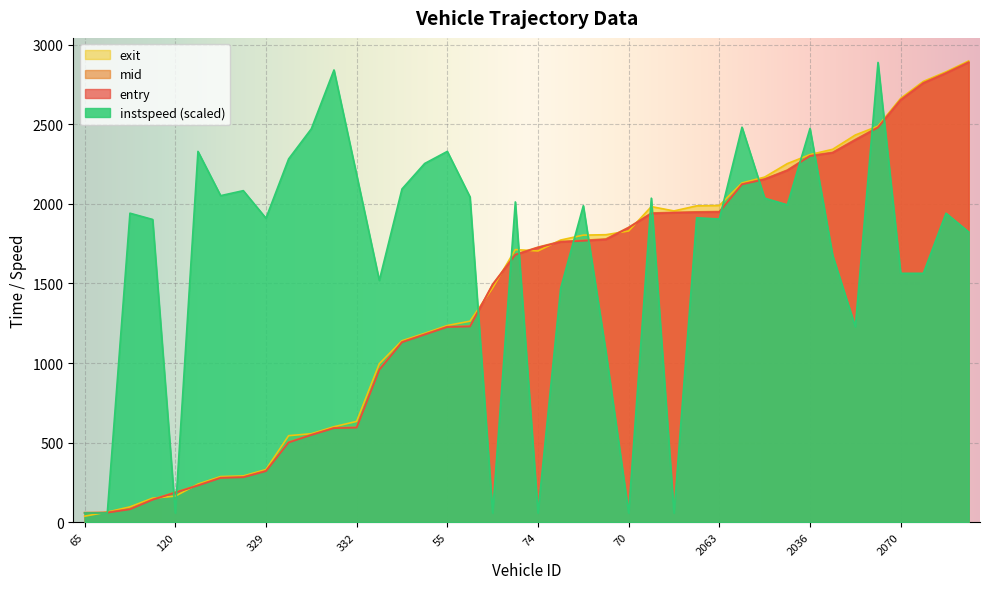

How many lines are shown in the chart?

4